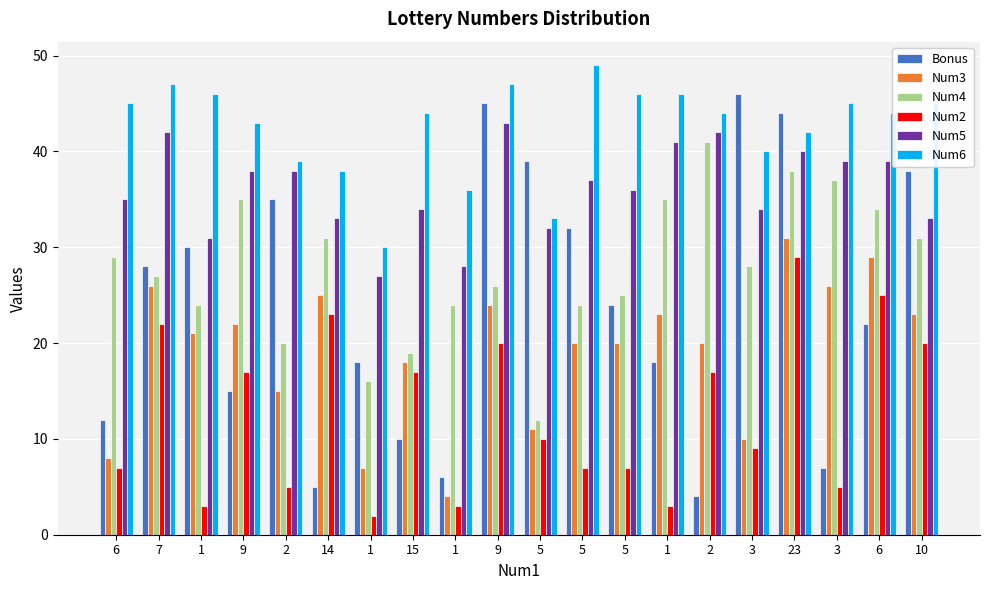

How many bars are there in each group?

6